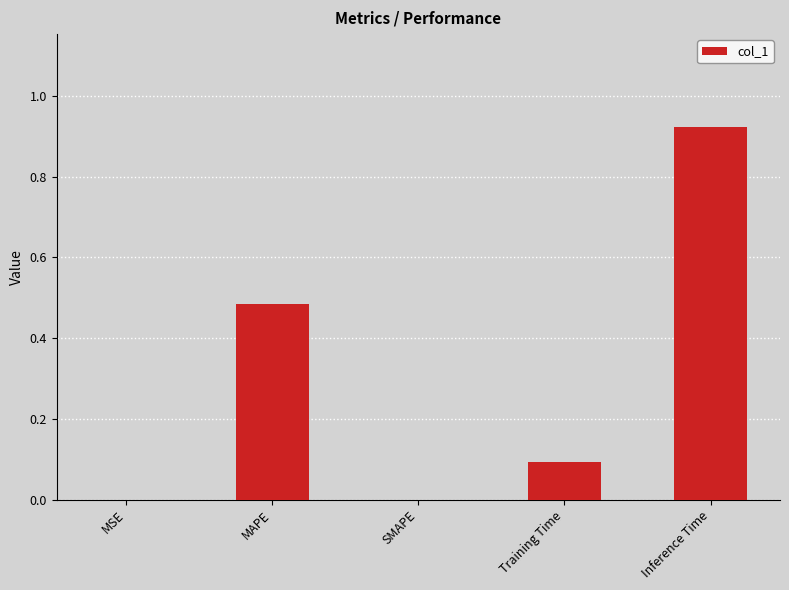

What is the sum of all values?

1.5